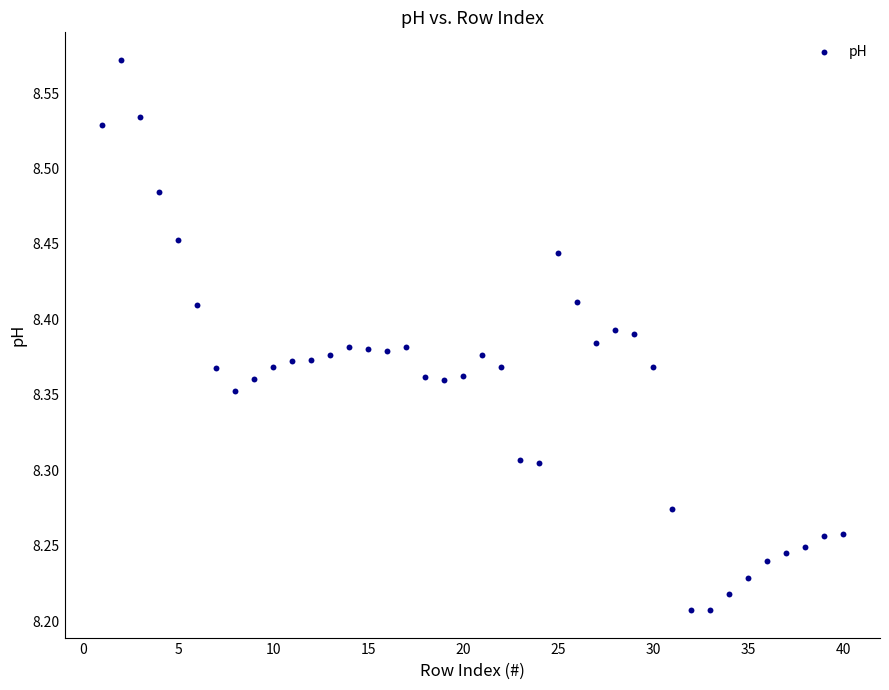

What is the range of Y values (max minus min)?

0.4